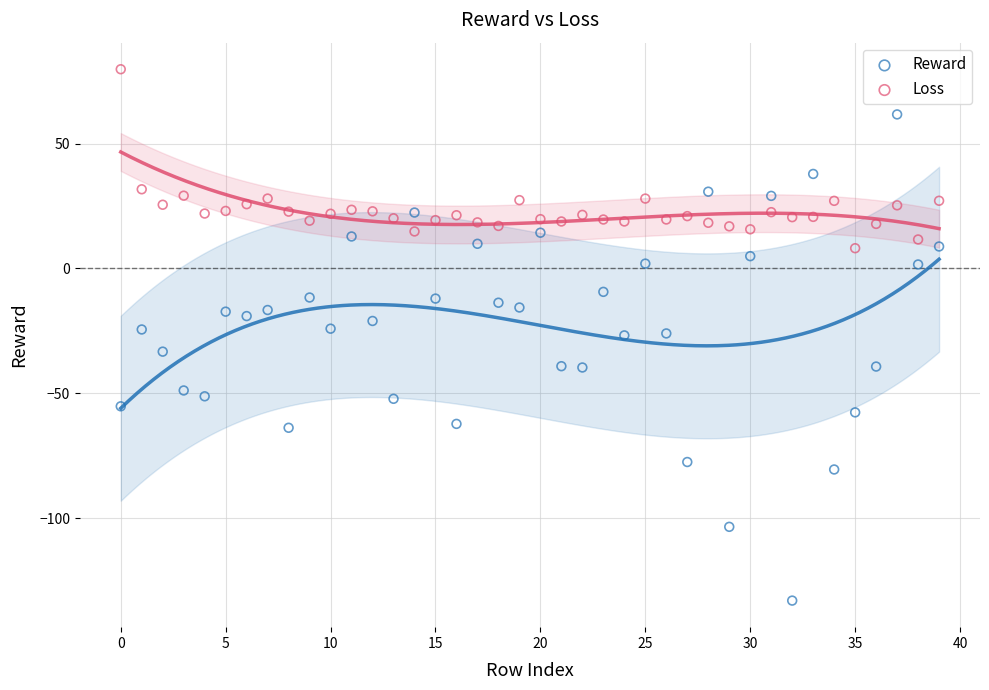

Which series has the widest spread of Y values?

Reward